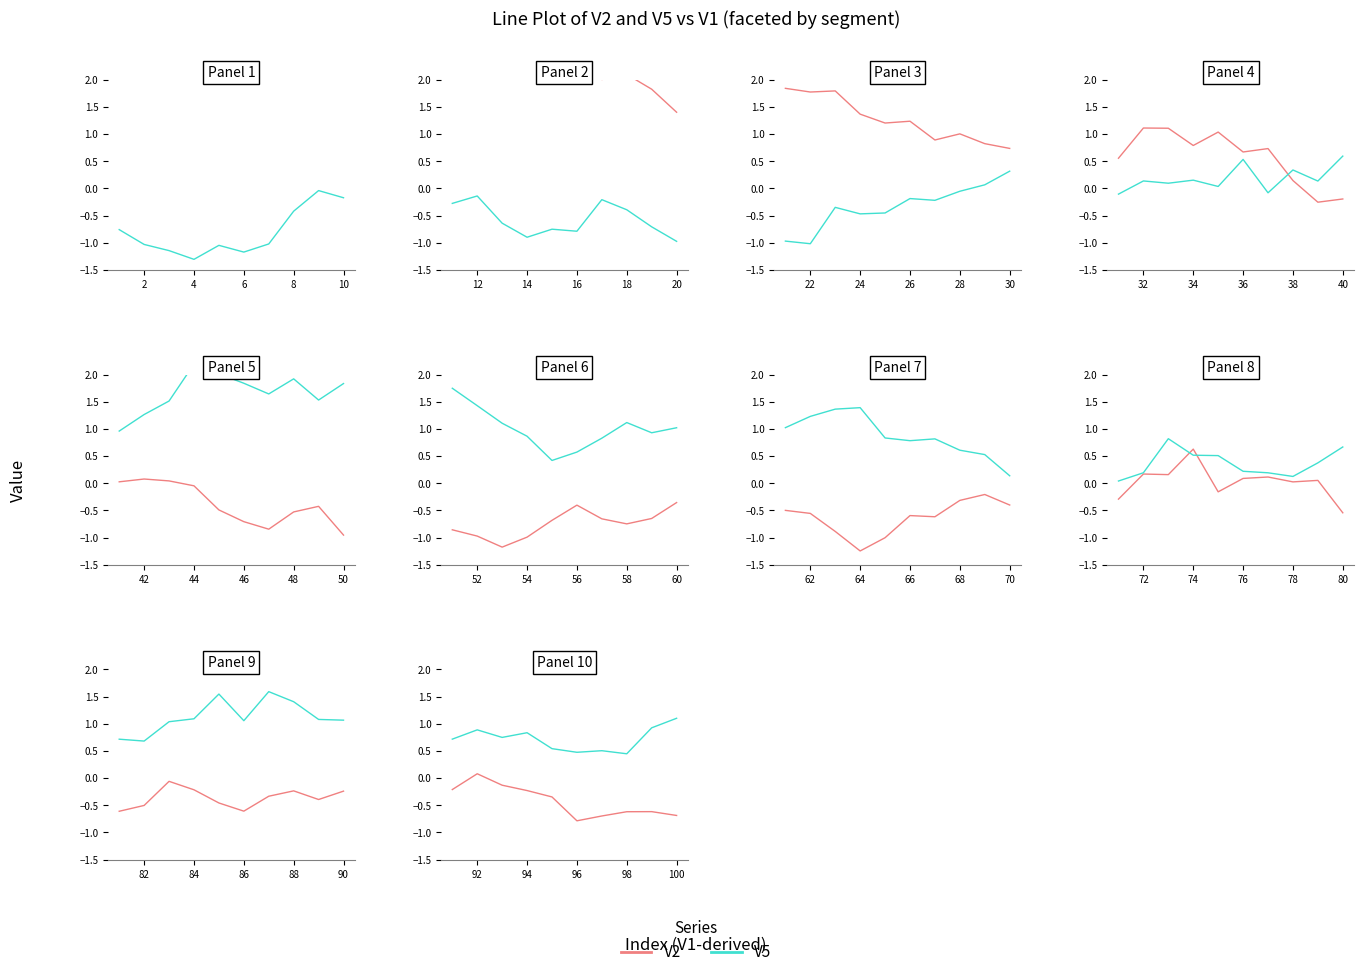

At which label does V2 first exceed 0?

92